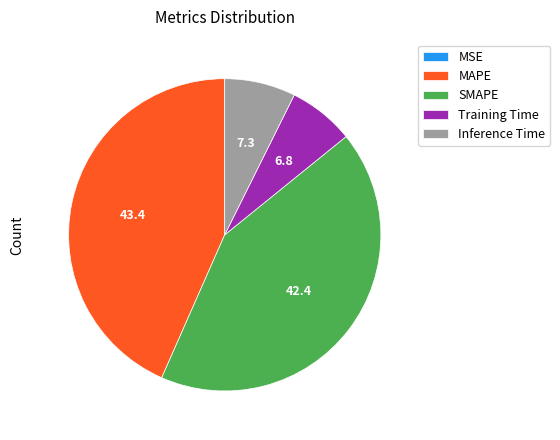

Which category has the biggest portion of the pie?

MAPE